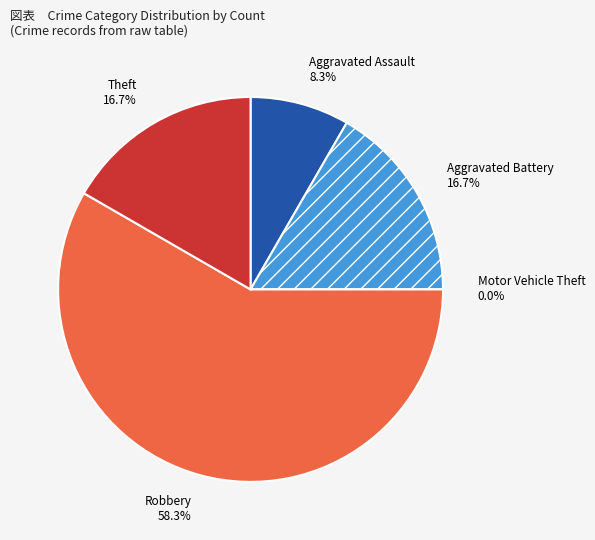

Rank the categories by value from highest to lowest.

Robbery, Aggravated Battery, Theft, Aggravated Assault, Motor Vehicle Theft